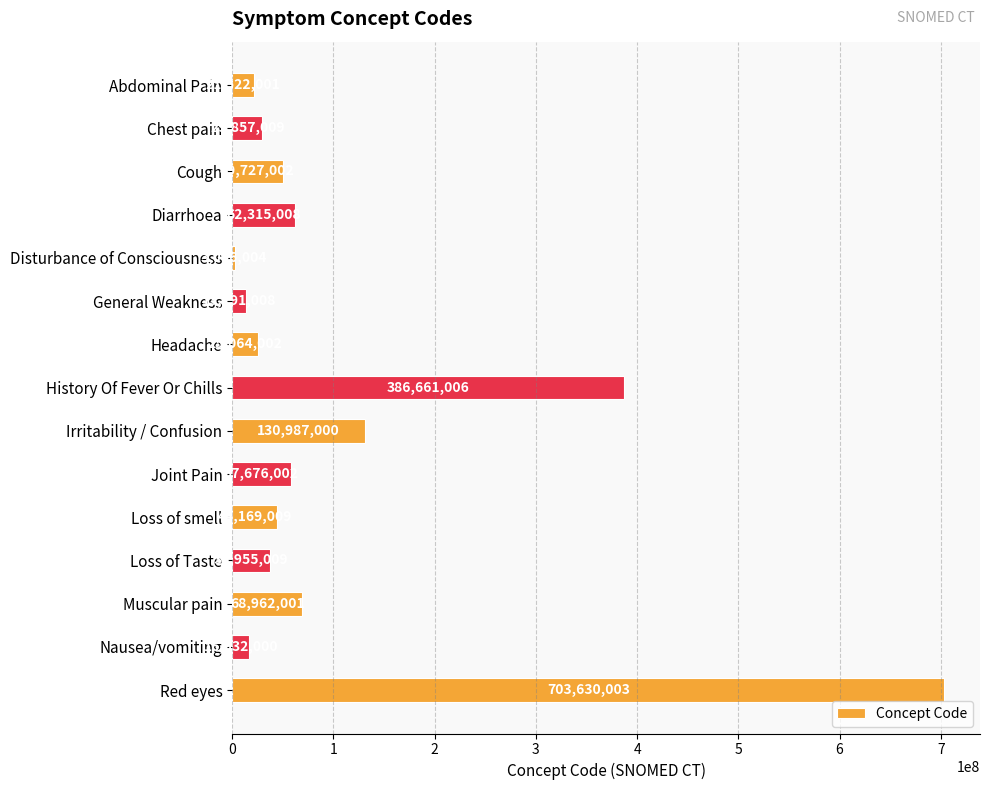

What is the value of the 12th bar from the top?

36955009